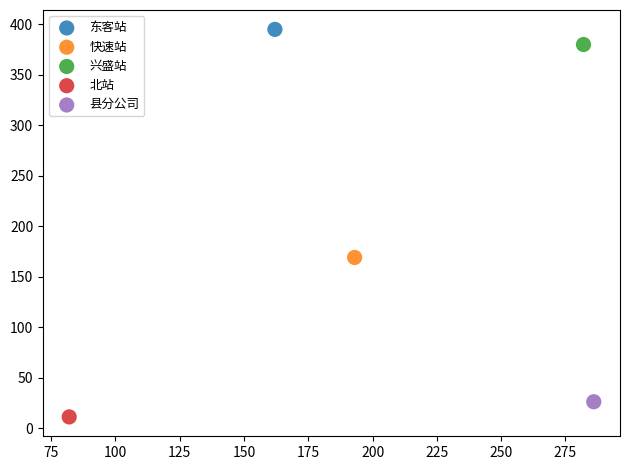

What are all the series names shown in the legend?

东客站, 快速站, 兴盛站, 北站, 县分公司